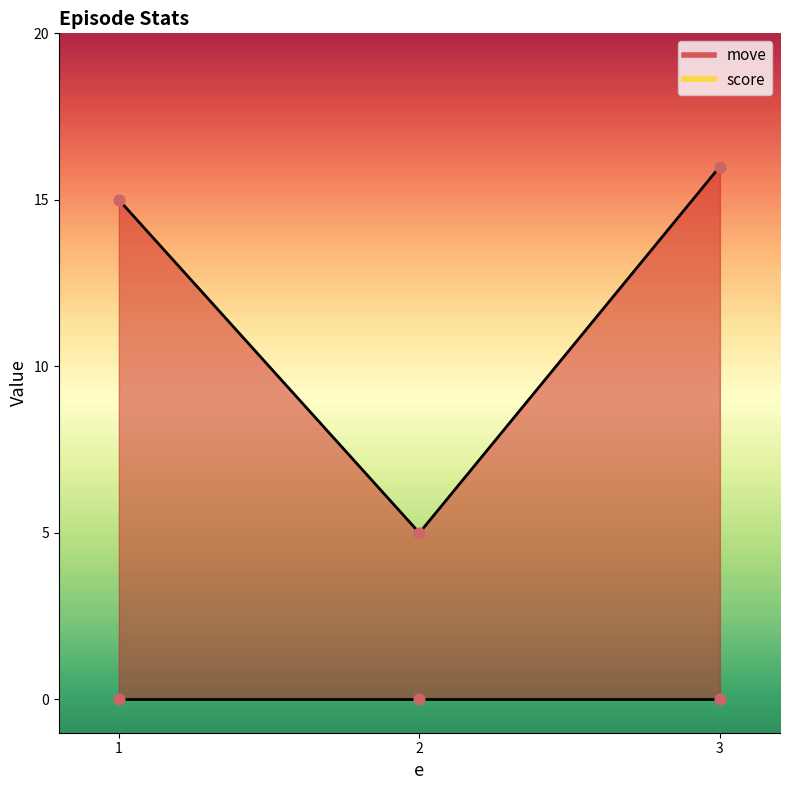

Which has a higher value, 1.0 or 2.0?

1.0